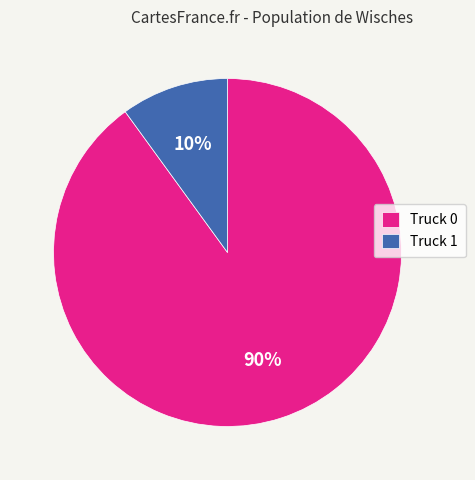

Rank the categories by value from lowest to highest.

Truck 1, Truck 0